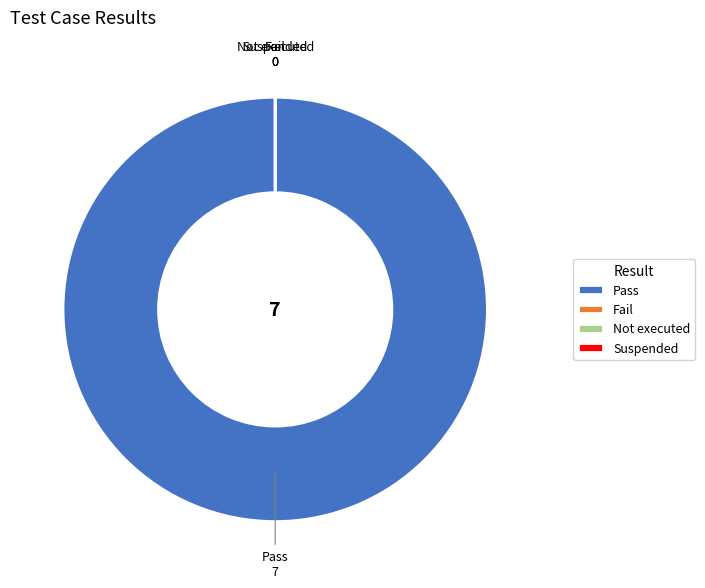

How many segments does this pie chart have?

4